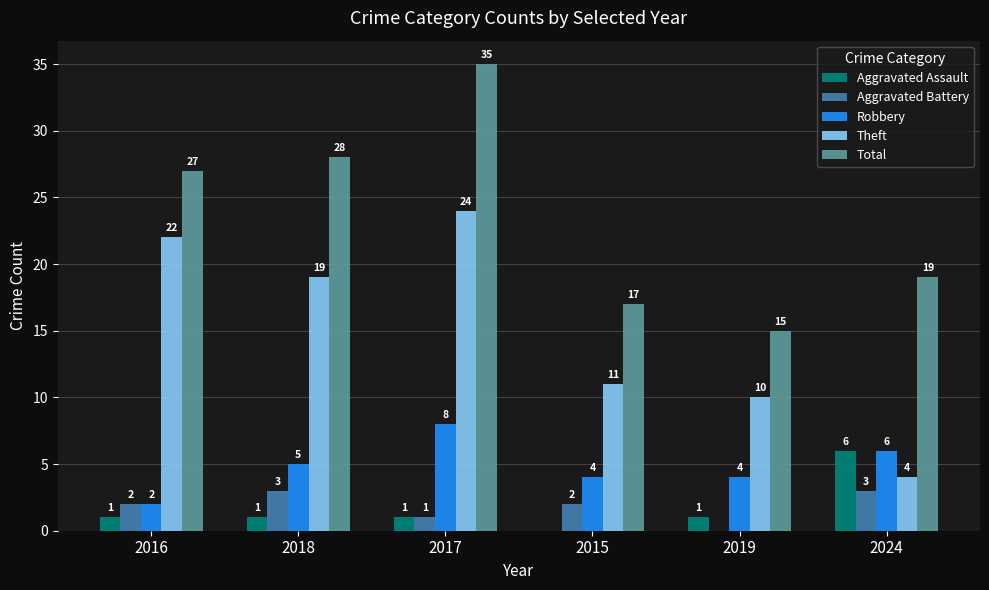

The Robbery series shows 8 at 2017. True or false?

True